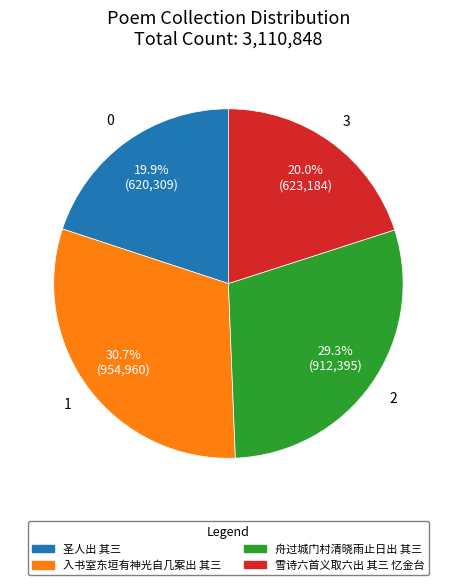

True or false: 雪诗六首义取六出 其三 忆金台 accounts for 20% of the total.

True